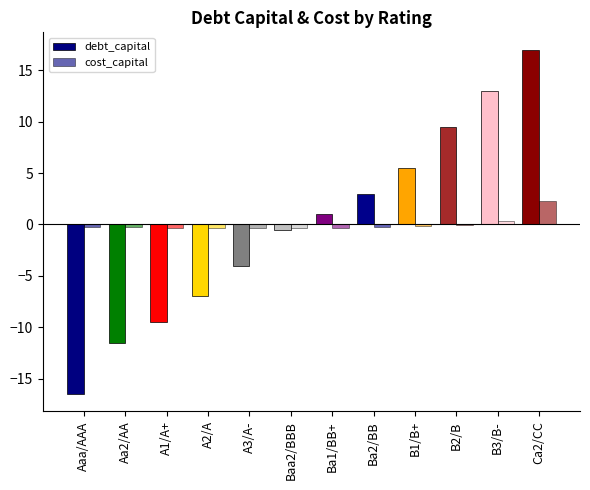

What is the total value across all series at Ba1/BB+?

0.7